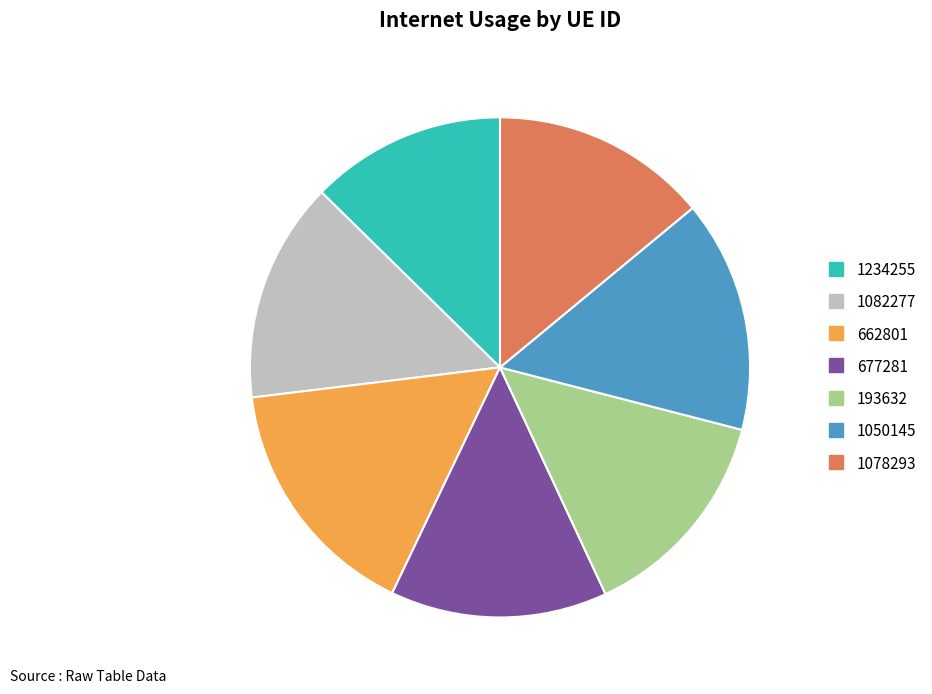

What is the smallest slice in the pie chart?

1234255